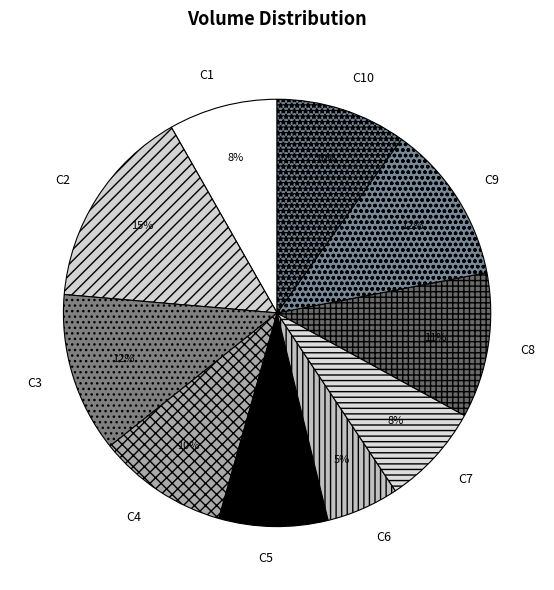

How many slices are in this pie chart?

10